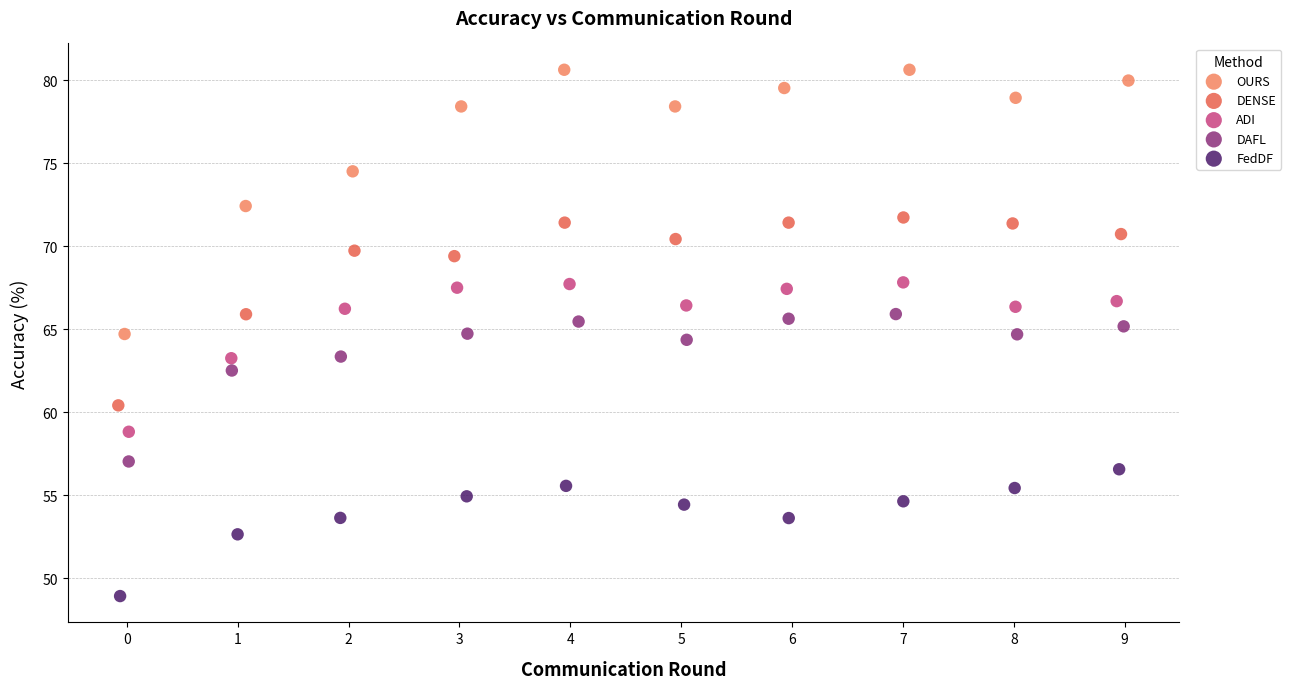

Which series has the largest Y range (max minus min)?

OURS